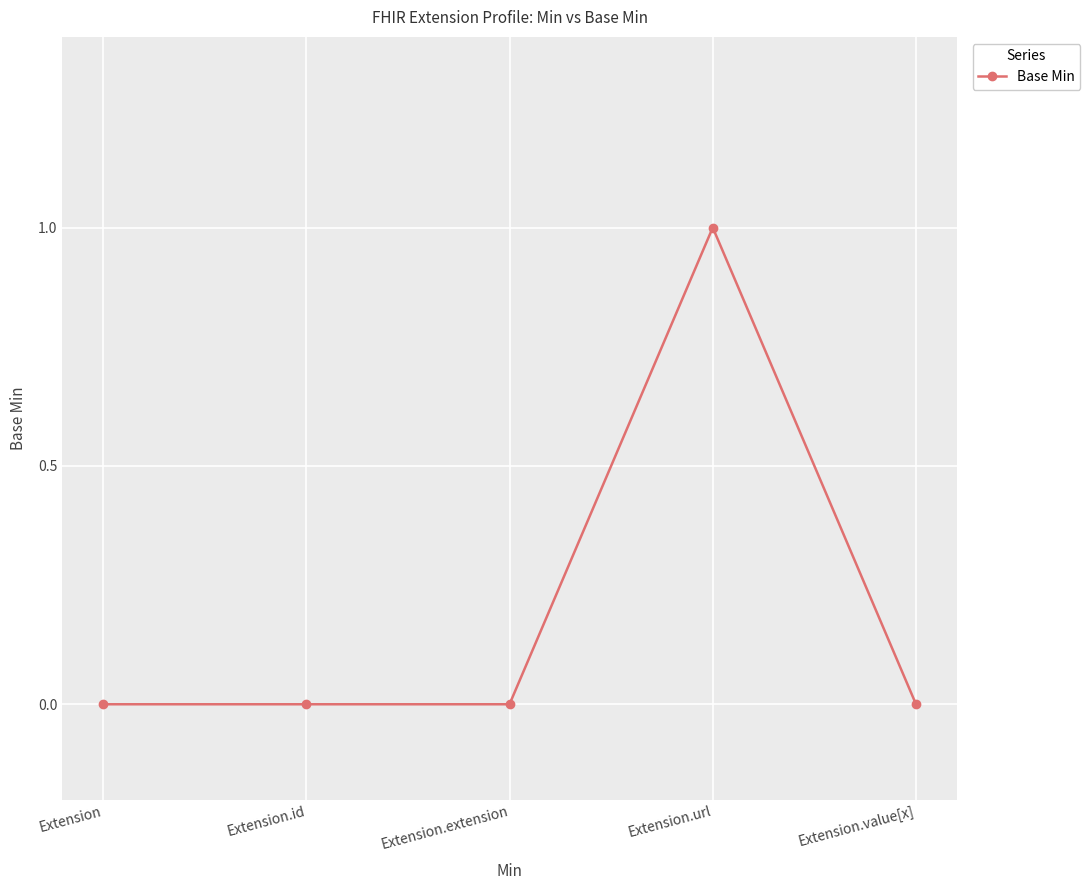

What is the change in value from Extension to Extension.url?

+1